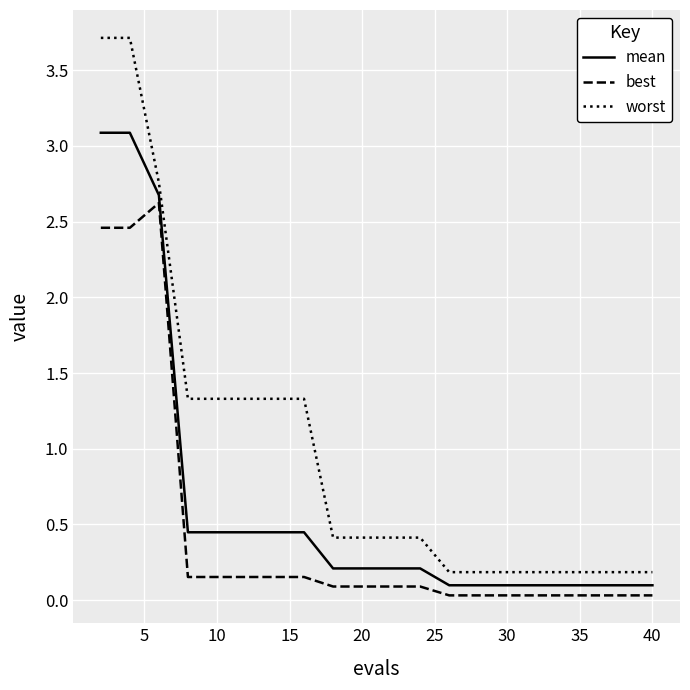

Which series has the widest spread of values?

worst